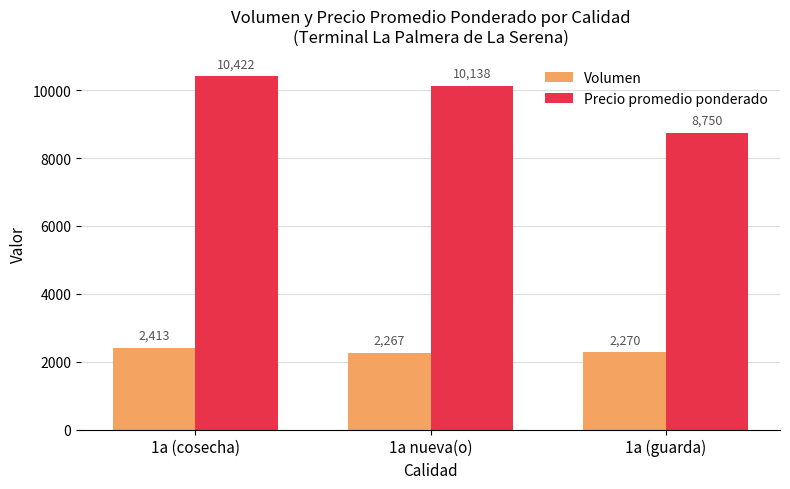

How many bars are there in each group?

2